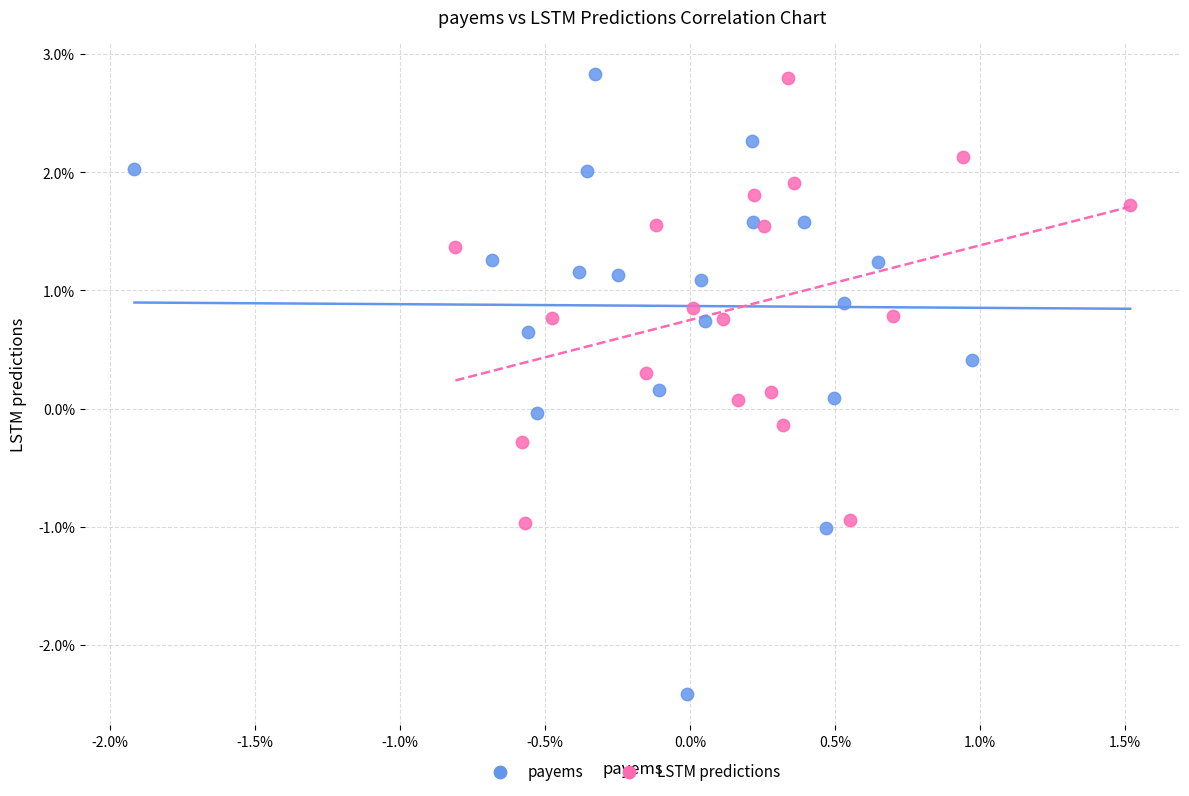

What are all the series names shown in the legend?

payems, LSTM predictions